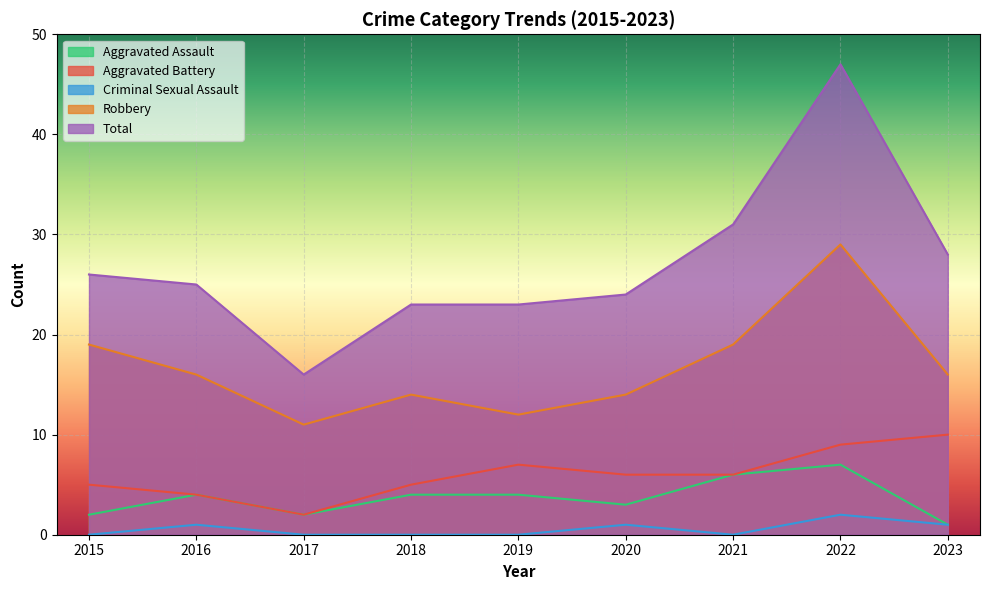

What is the sum of the Robbery values at 2016 and 2018?

30